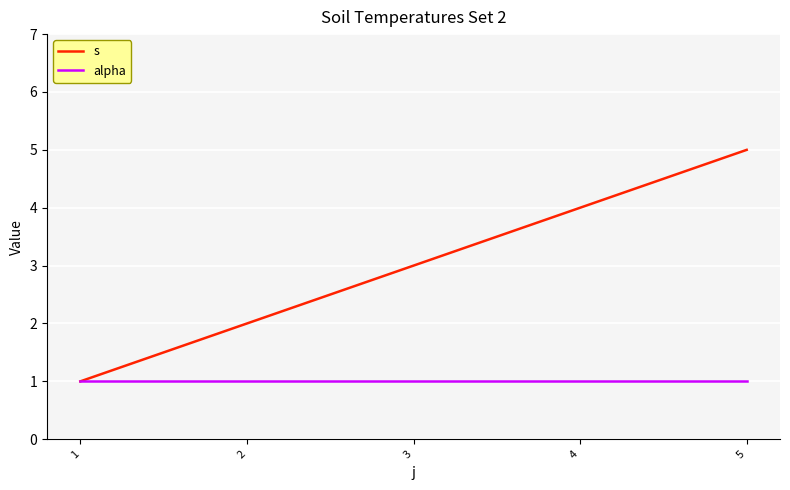

Which series changed the most between 2 and 5?

s